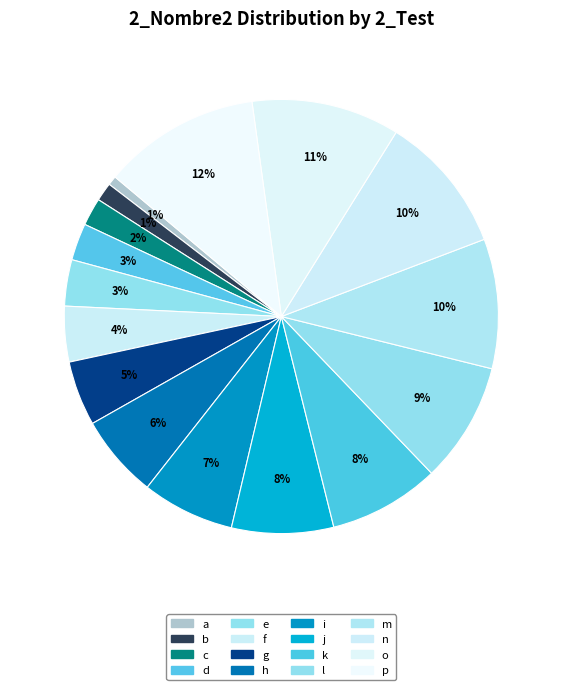

What percentage is the g slice, to the nearest percent?

5%